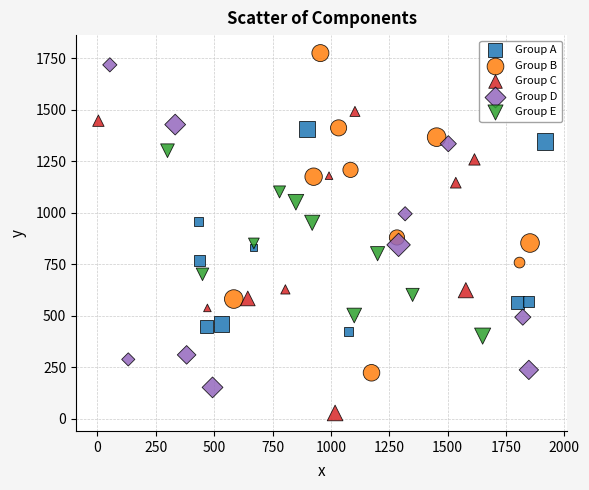

Which series reaches the minimum Y coordinate?

Group C